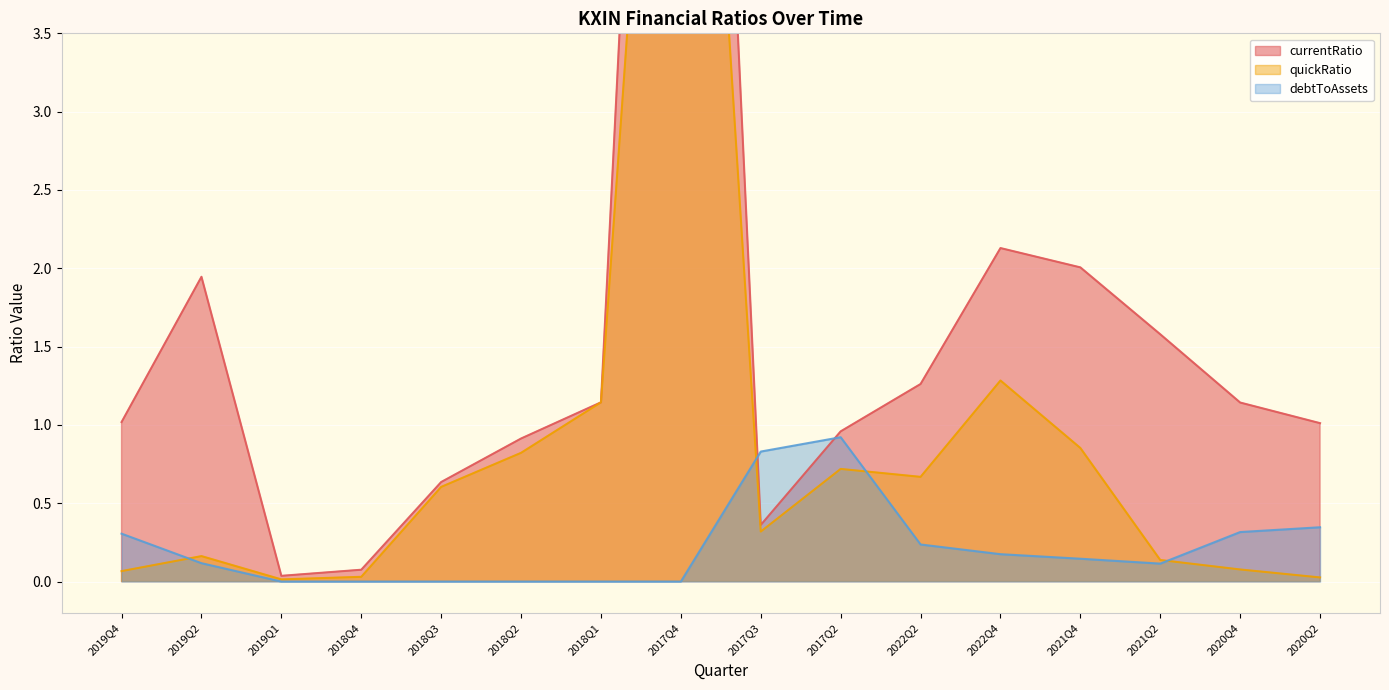

Is the value of currentRatio at 2019Q1 greater than the value of debtToAssets at 2018Q4?

Yes